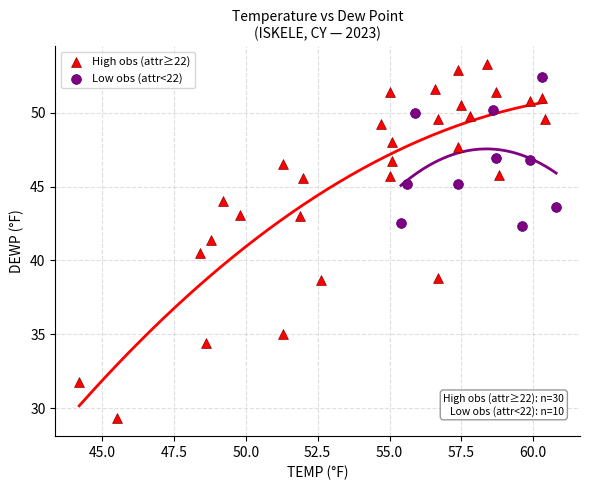

Which series has the widest spread of Y values?

High obs (attr≥22)